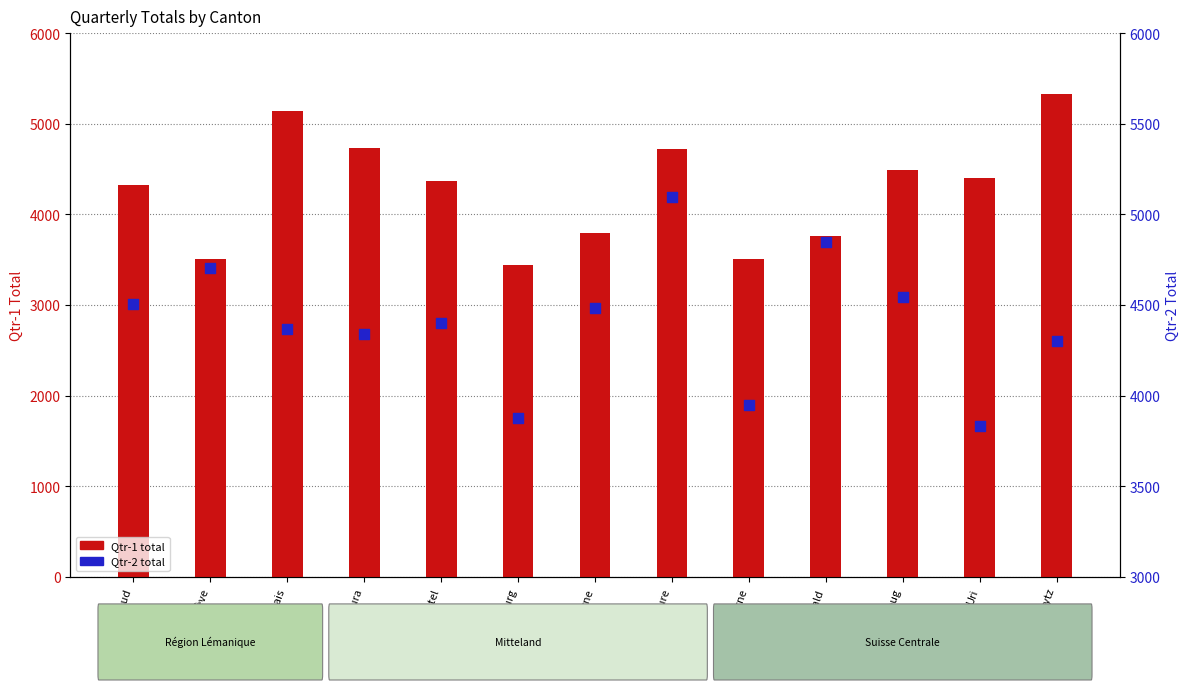

What is the total value across all series at Fribourg?

7318